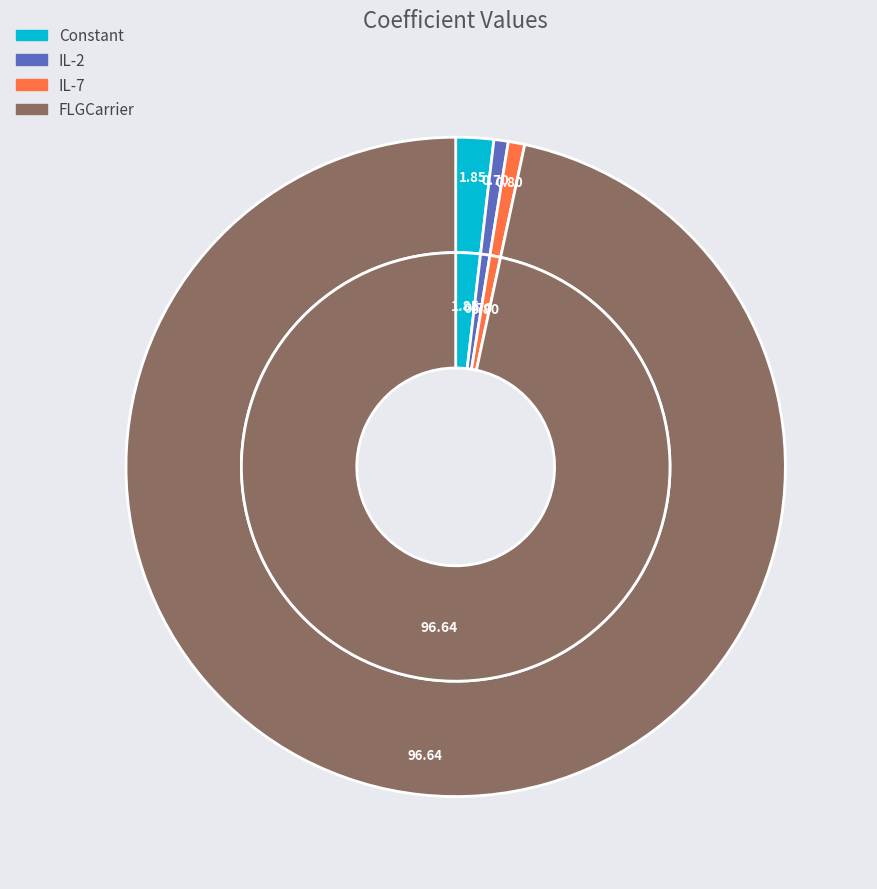

True or false: Constant accounts for 7% of the total.

False